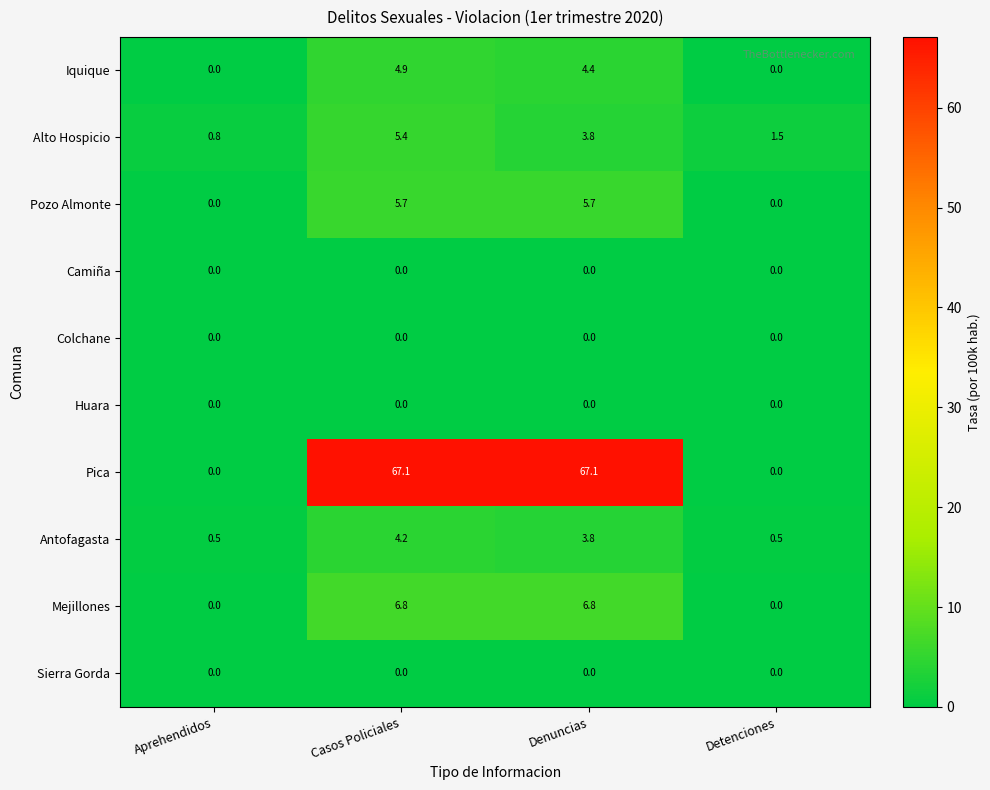

What is the maximum value shown in the chart?

67.1